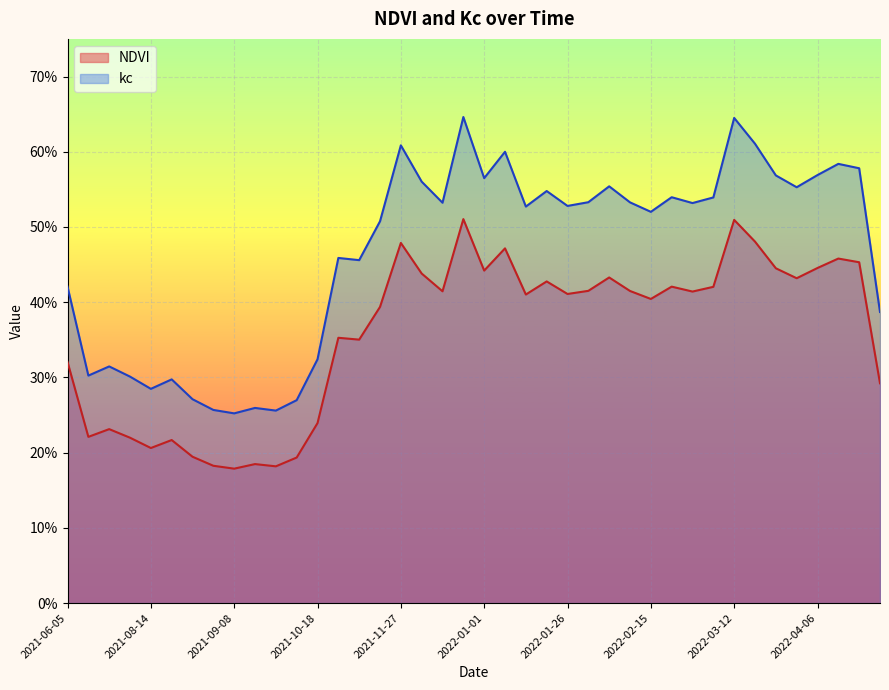

The value of NDVI at 2021-06-05 is 0.1. True or false?

False